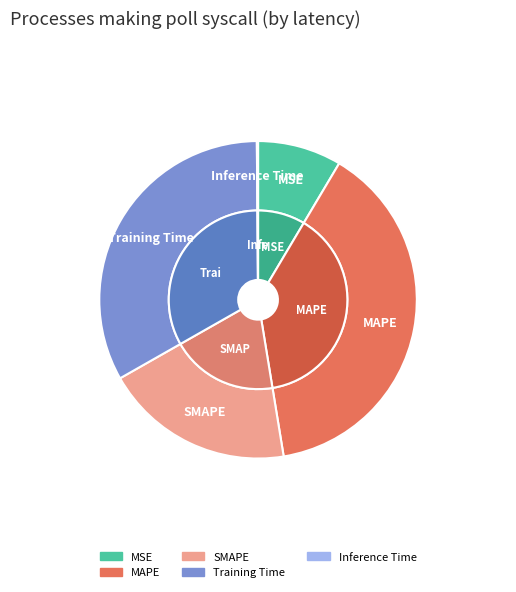

Which has a higher value, MSE or Inference Time?

MSE